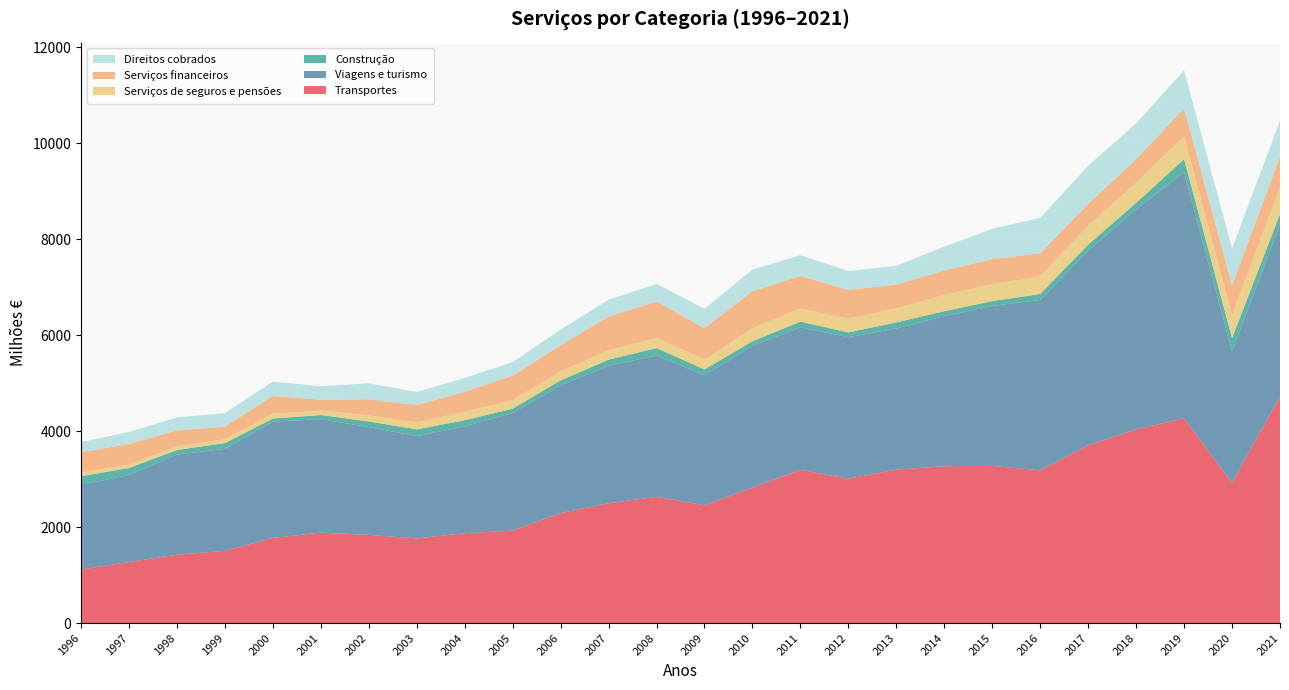

Reading right to left, list all the values displayed in this chart.

Transportes: 4724.3	2922.0	4263.9	4037.4	3704.8	3182.3	3274.8	3267.3	3198.1	3008.6	3190.3	2824.3	2451.6	2631.5	2495.9	2291.8	1925.7	1872.0	1764.6	1836.8	1884.9	1774.7	1505.1	1425.9	1270.2	1116.1
Viagens e turismo: 3574.2	2743.2	5124.0	4584.4	4050.0	3550.2	3332.6	3127.3	2938.7	2946.0	2973.6	2952.8	2712.3	2938.8	2868.7	2657.7	2454.3	2224.7	2130.6	2246.6	2363.2	2422.4	2124.1	2084.5	1817.8	1763.3
Construção: 224.0	272.0	276.8	134.4	128.1	124.4	100.1	102.6	127.9	101.4	116.8	94.6	121.2	159.1	124.0	107.0	87.5	128.5	140.4	116.6	87.2	63.8	120.7	95.3	143.4	180.1
Serviços de seguros e pensões: 554.8	479.8	473.2	421.0	395.5	366.9	350.5	339.1	291.2	285.3	279.4	269.2	203.3	208.0	195.7	185.9	177.1	178.7	142.1	125.9	89.6	101.9	83.7	74.2	70.3	74.5
Serviços financeiros: 640.6	620.5	586.6	486.3	457.1	481.0	526.5	509.1	495.9	601.2	673.0	774.7	655.7	764.0	702.5	548.0	511.5	414.0	364.1	337.0	227.8	370.4	259.6	334.1	428.4	426.3
Direitos cobrados: 749.9	767.1	792.9	747.0	791.2	737.2	631.2	498.1	389.7	392.6	431.7	449.0	404.7	365.5	350.4	323.9	280.6	290.7	272.1	333.1	280.2	297.1	282.5	271.5	250.2	210.4